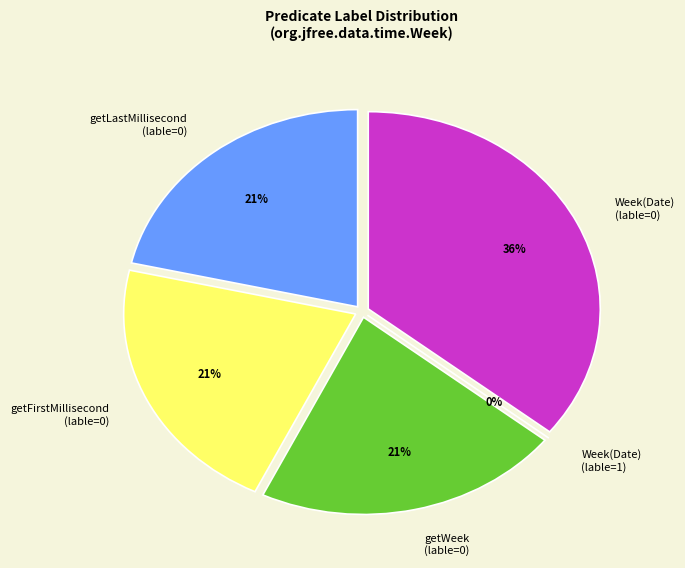

The 18 slice represents 11% of the pie. True or false?

False